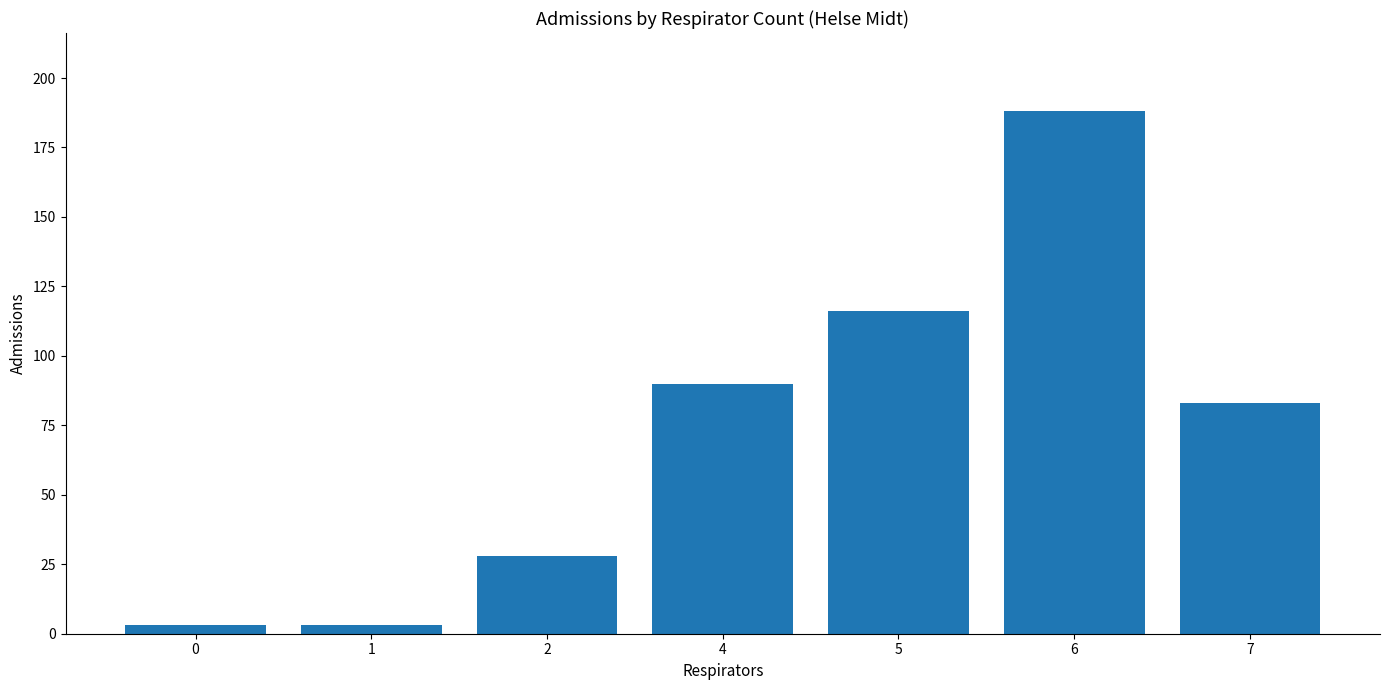

The value at 1 is 3. True or false?

True